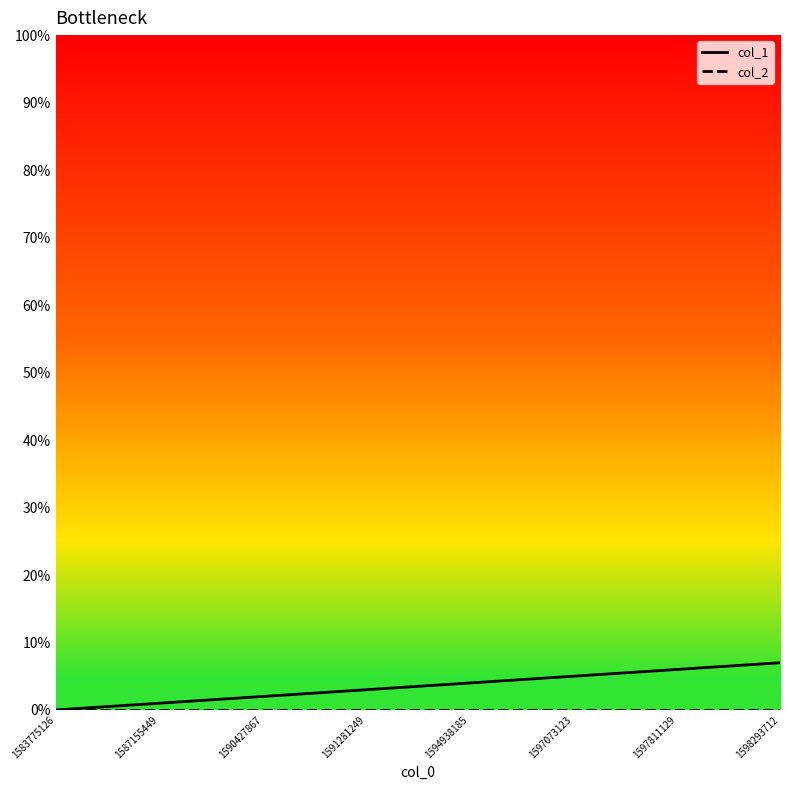

The value of col_1 at 1583775126 is 0. True or false?

True